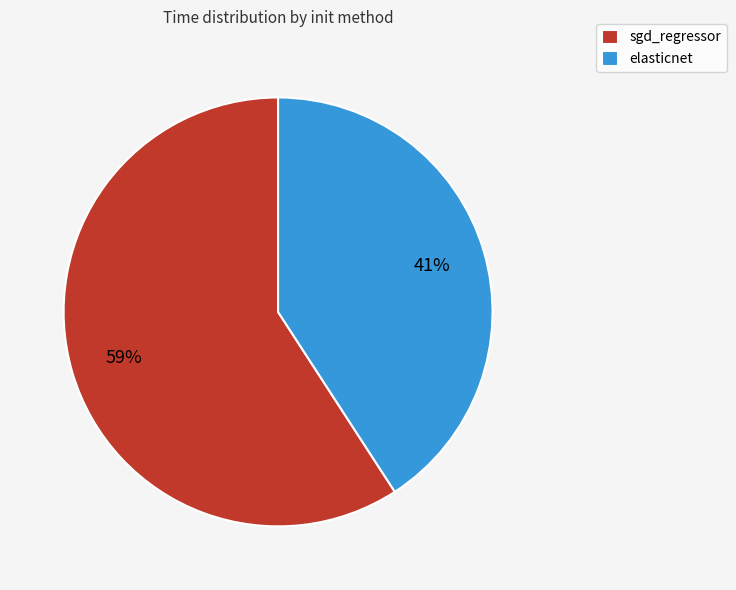

To the nearest percent, what portion does elasticnet represent?

41%